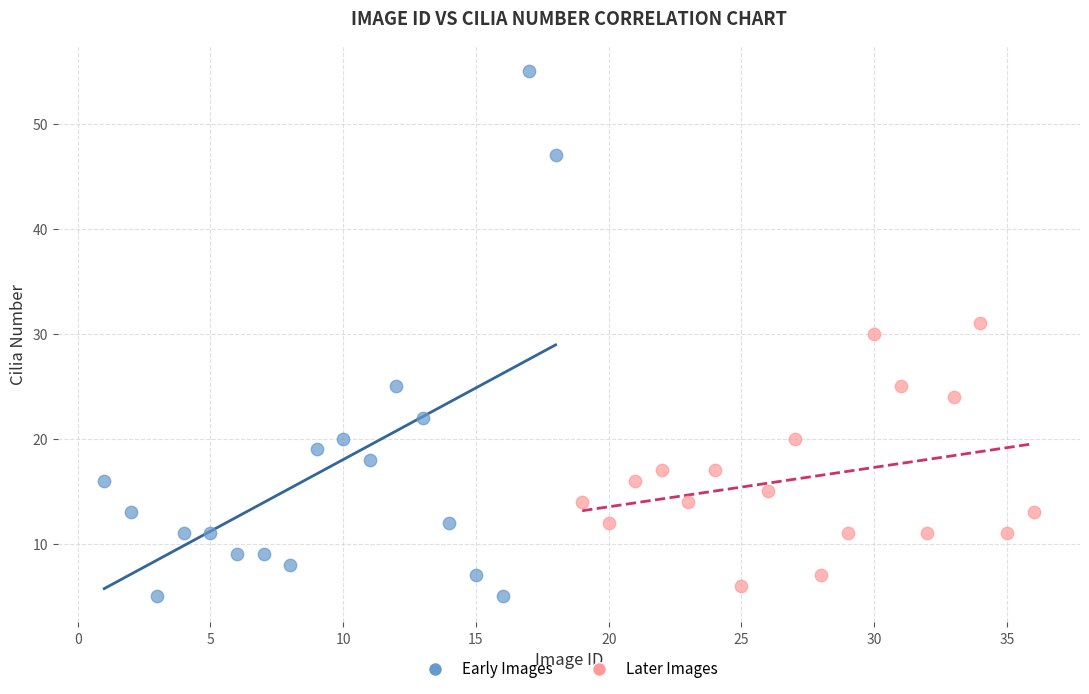

Which series reaches the maximum Y coordinate?

Early Images